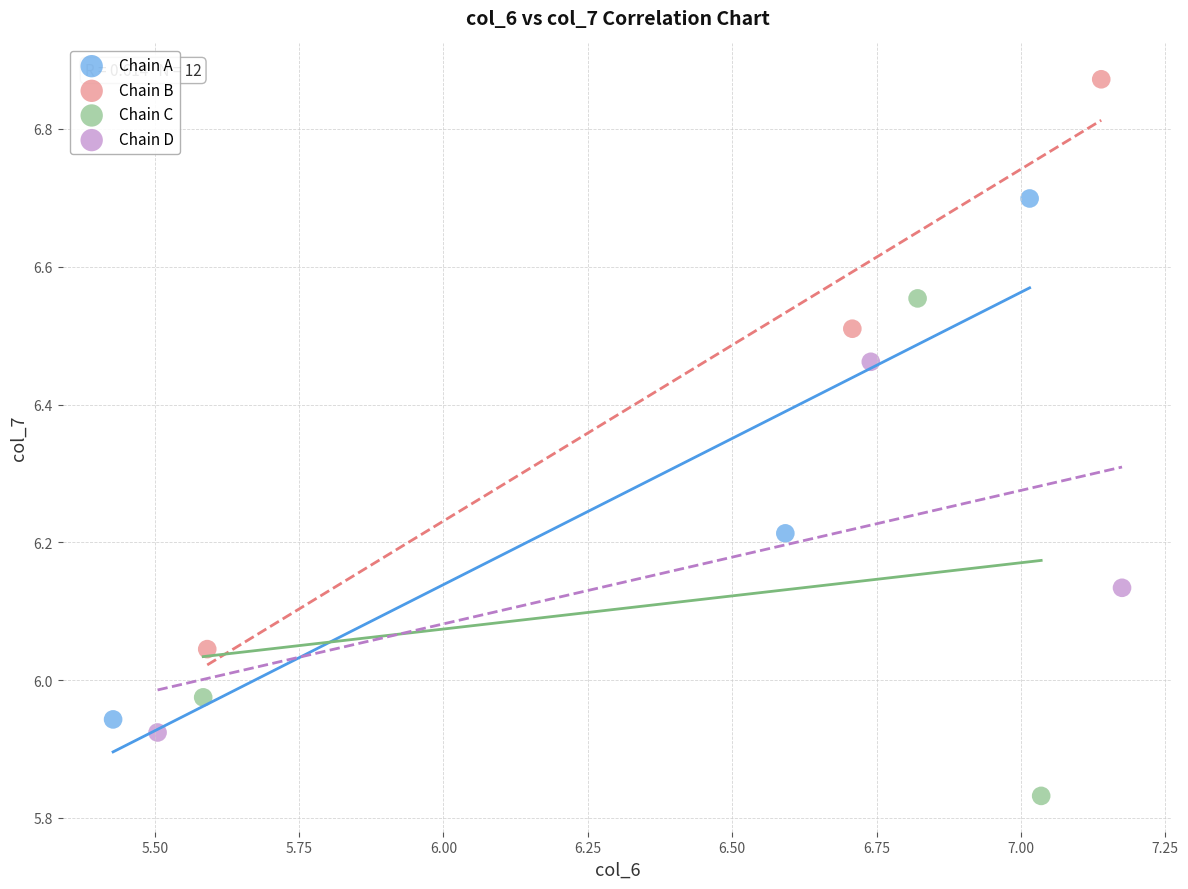

Which series reaches the minimum Y coordinate?

Chain C